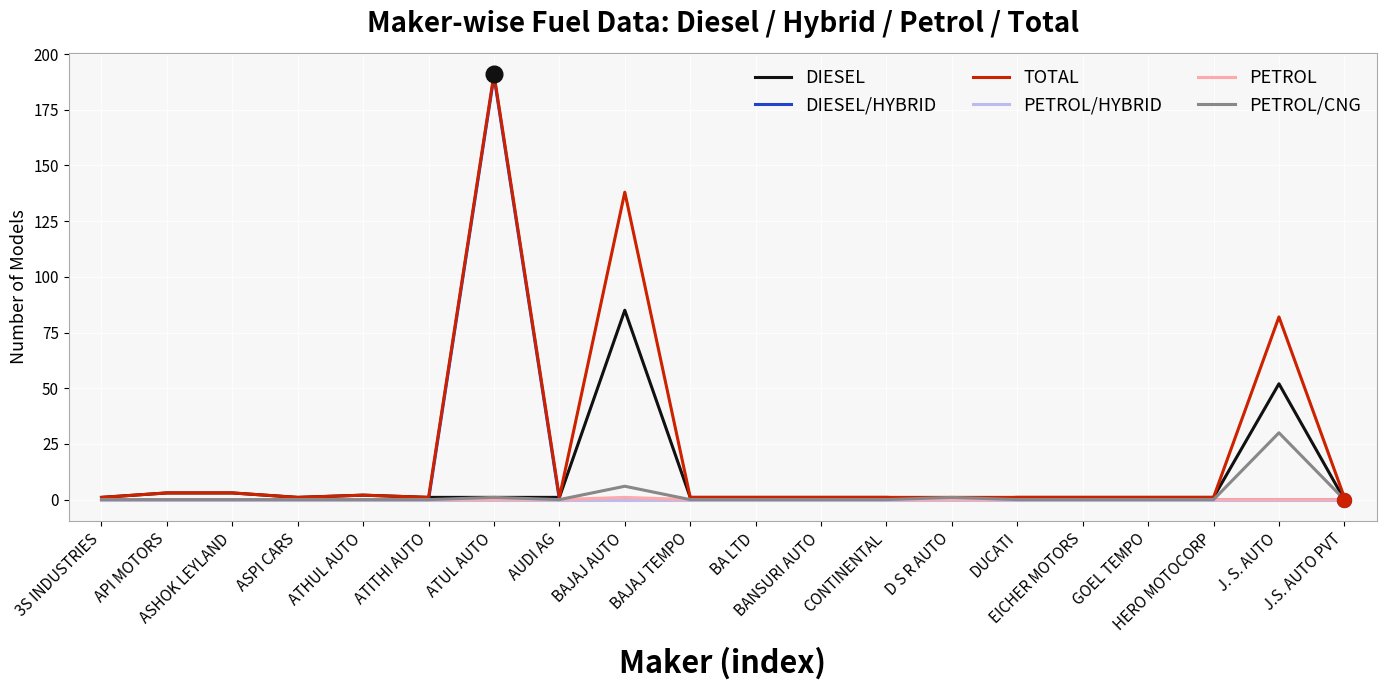

What is the average value of the PETROL/CNG series?

2